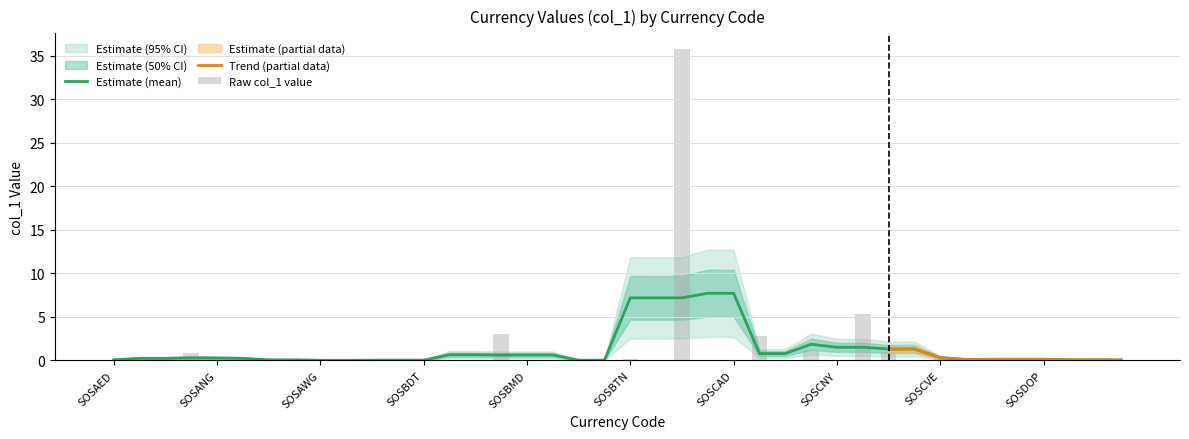

Does the chart contain stacked bars?

No